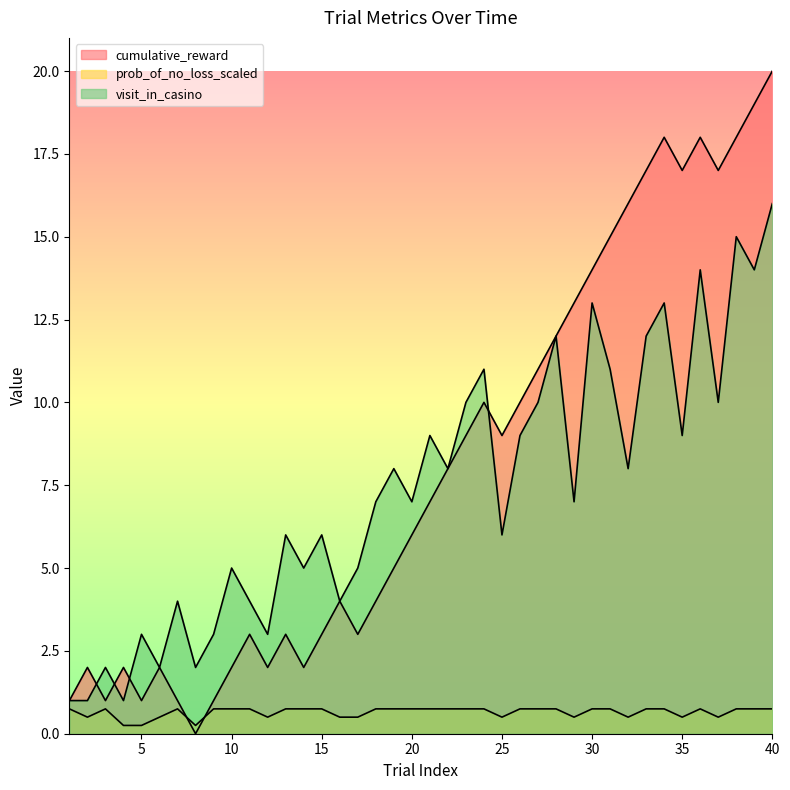

What is the value of the visit_in_casino point at the 5th from the left?

3.0